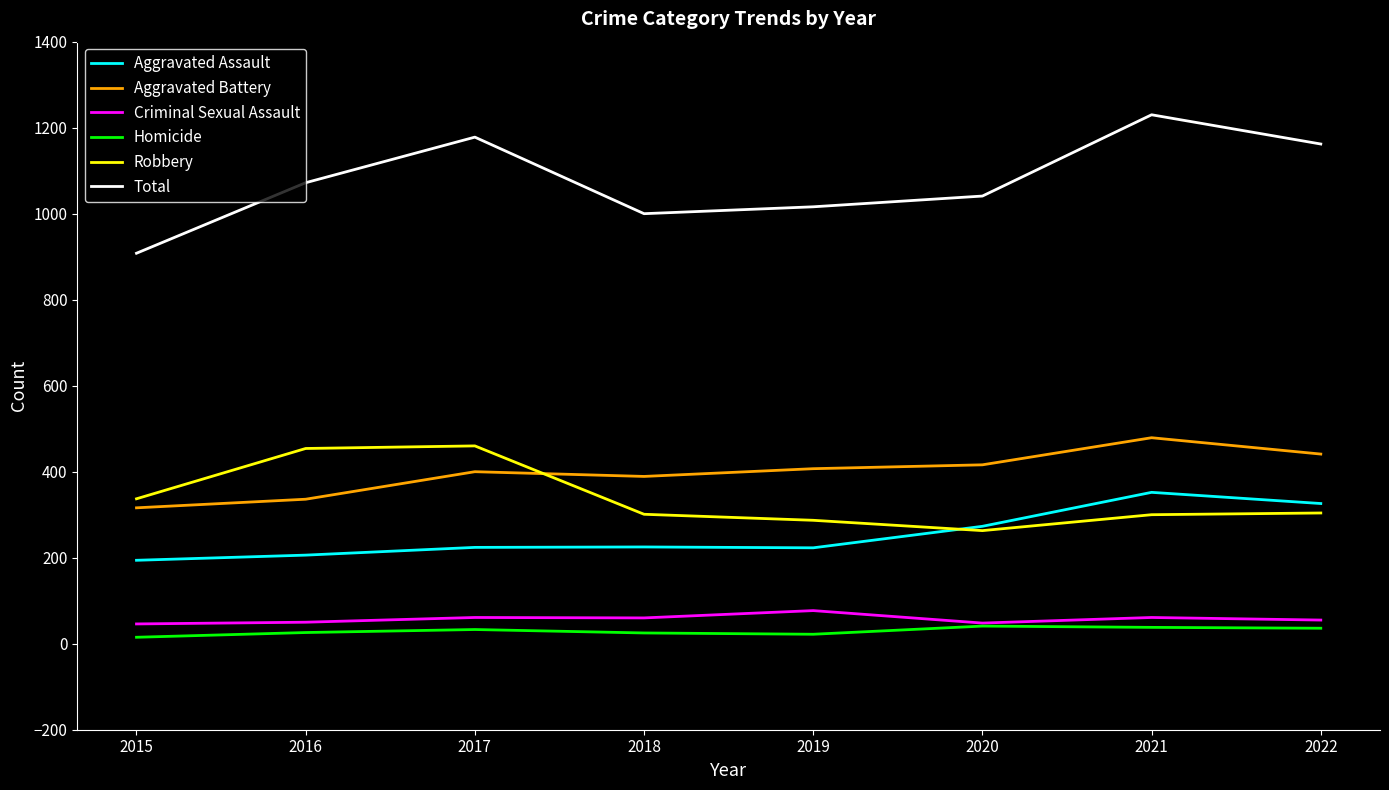

Which series has the largest total across all categories?

Total